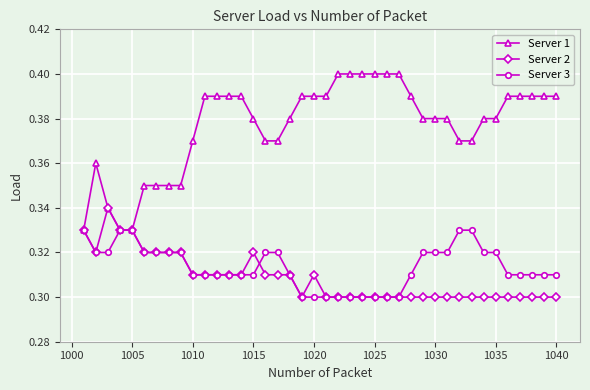

How many Server 1 values are between 0 and 1?

40